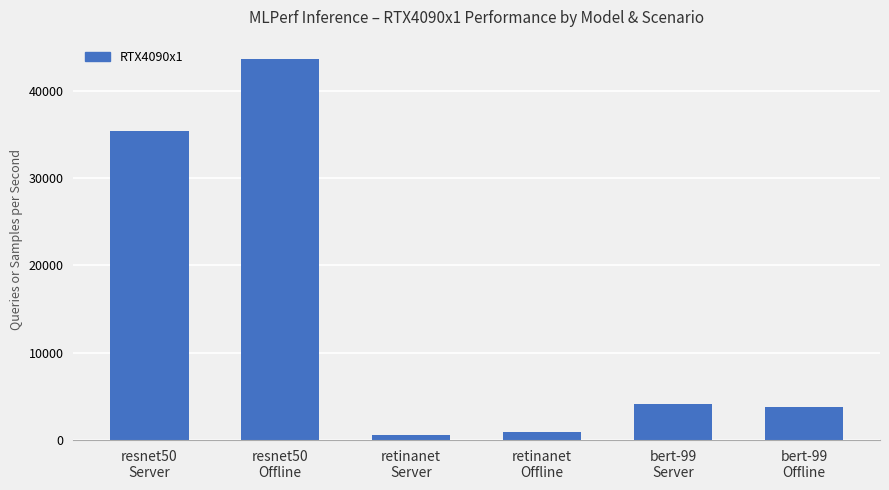

Is it true that the value at bert-99
Offline is 6424.8?

False